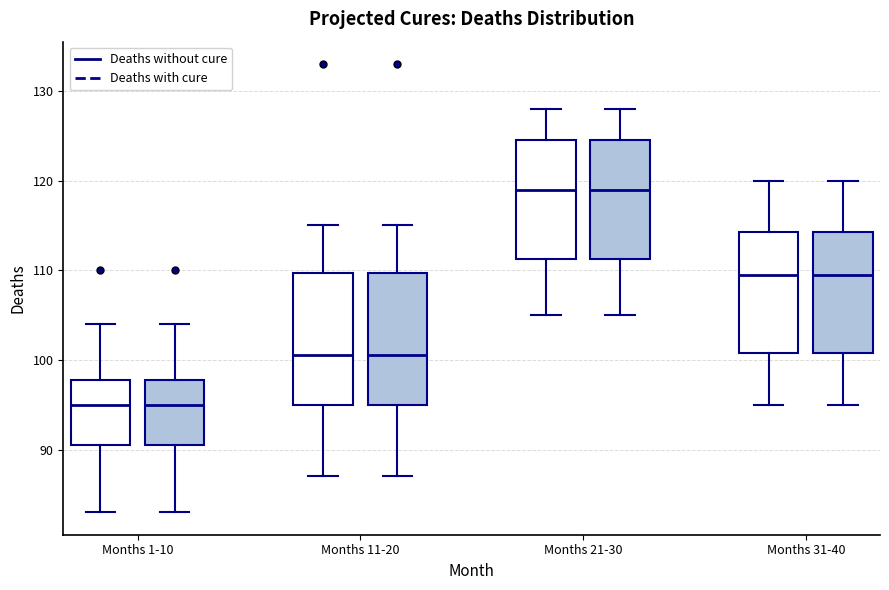

Reading left to right, read every box against the y-axis: the position of its median line, the range the box covers, and the ends of its whiskers. The values are not printed on the chart, so give them approximately, as read against the axis.

Months 1-10 (Deaths without cure): median 95, box 91 to 98, whiskers 83 to 104
Months 1-10 (Deaths with cure): median 95, box 91 to 98, whiskers 83 to 104
Months 11-20 (Deaths without cure): median 101, box 95 to 110, whiskers 87 to 115
Months 11-20 (Deaths with cure): median 101, box 95 to 110, whiskers 87 to 115
Months 21-30 (Deaths without cure): median 119, box 111 to 125, whiskers 105 to 128
Months 21-30 (Deaths with cure): median 119, box 111 to 125, whiskers 105 to 128
Months 31-40 (Deaths without cure): median 110, box 101 to 114, whiskers 95 to 120
Months 31-40 (Deaths with cure): median 110, box 101 to 114, whiskers 95 to 120